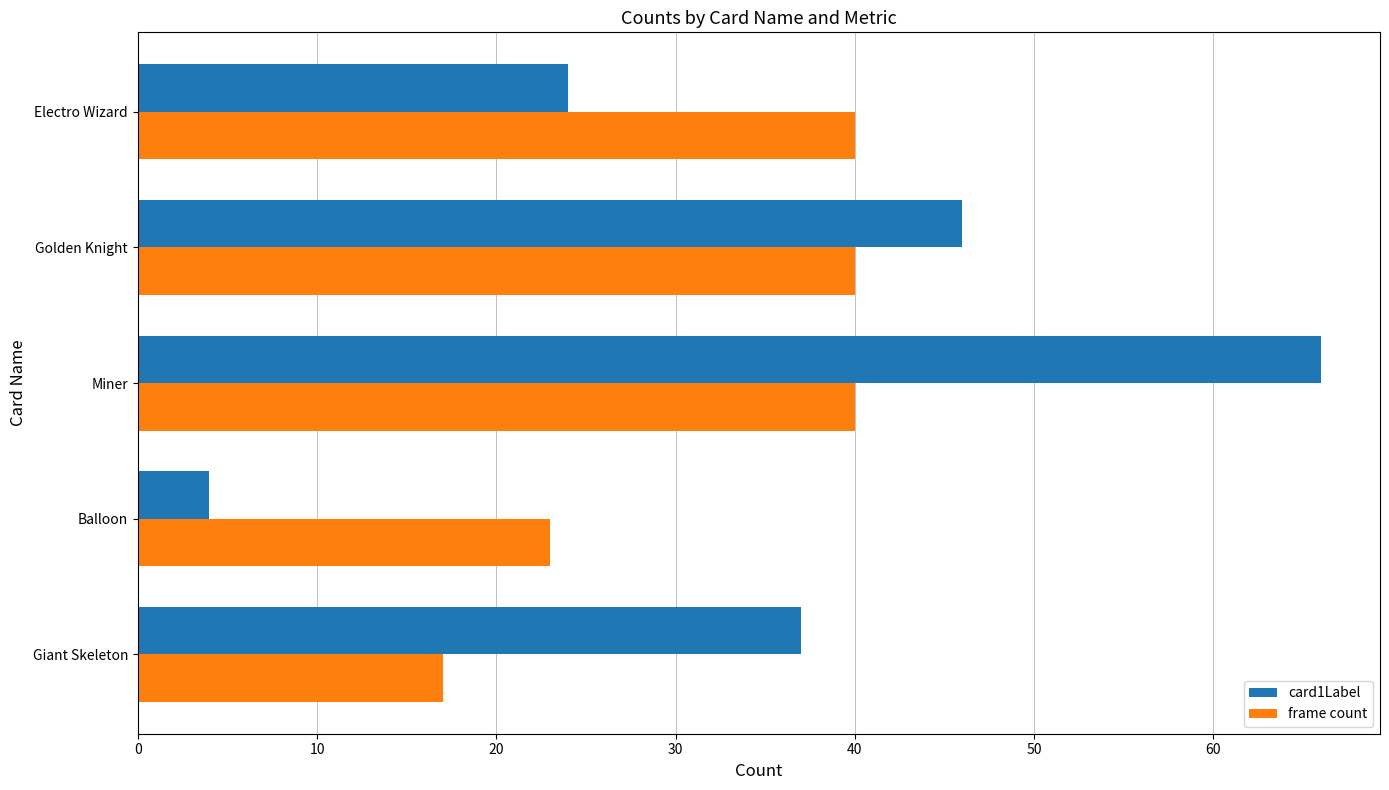

How many series are shown in this chart?

2